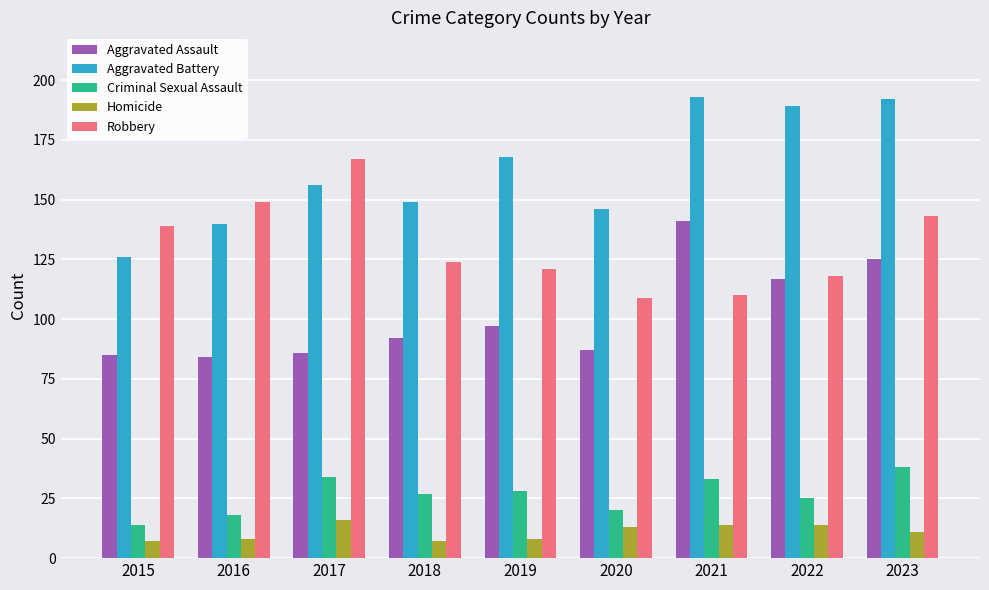

What is the sum of the Criminal Sexual Assault values at 2015 and 2016?

32